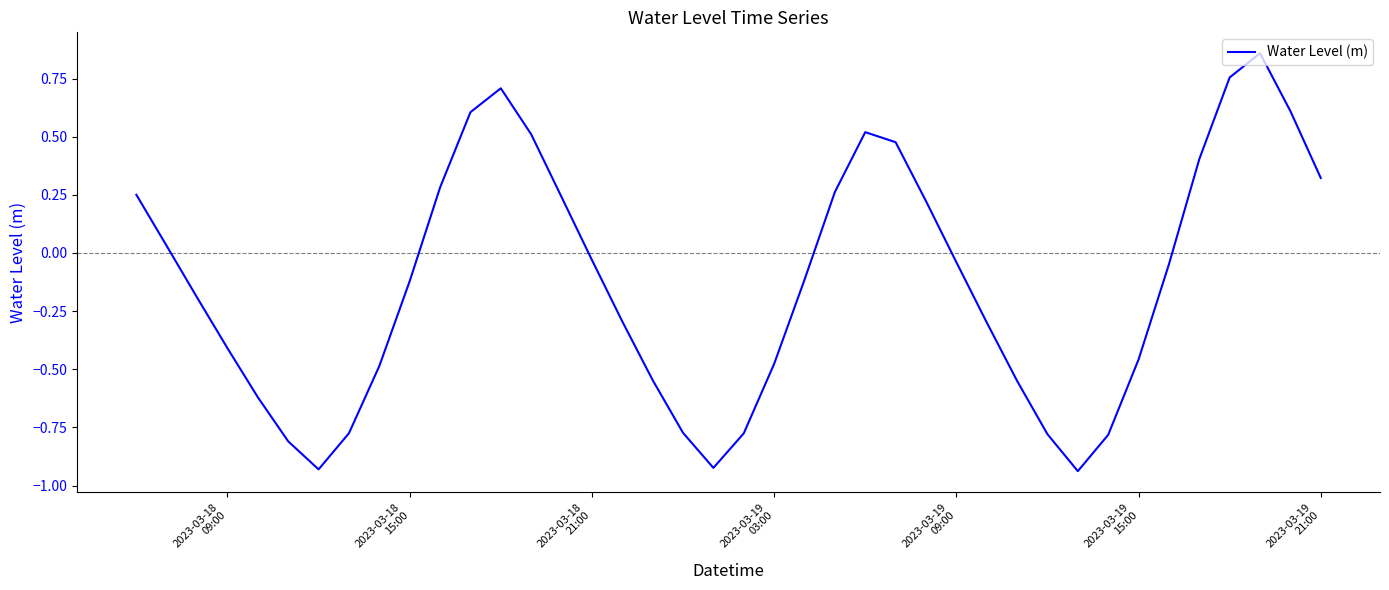

What is the difference between the maximum and minimum values?

1.8